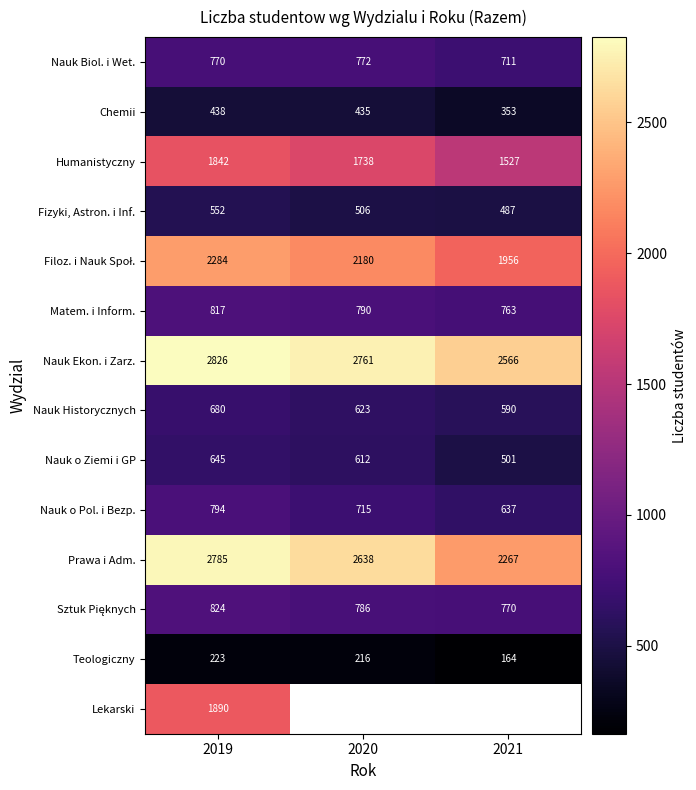

What is the minimum value for Humanistyczny?

1527